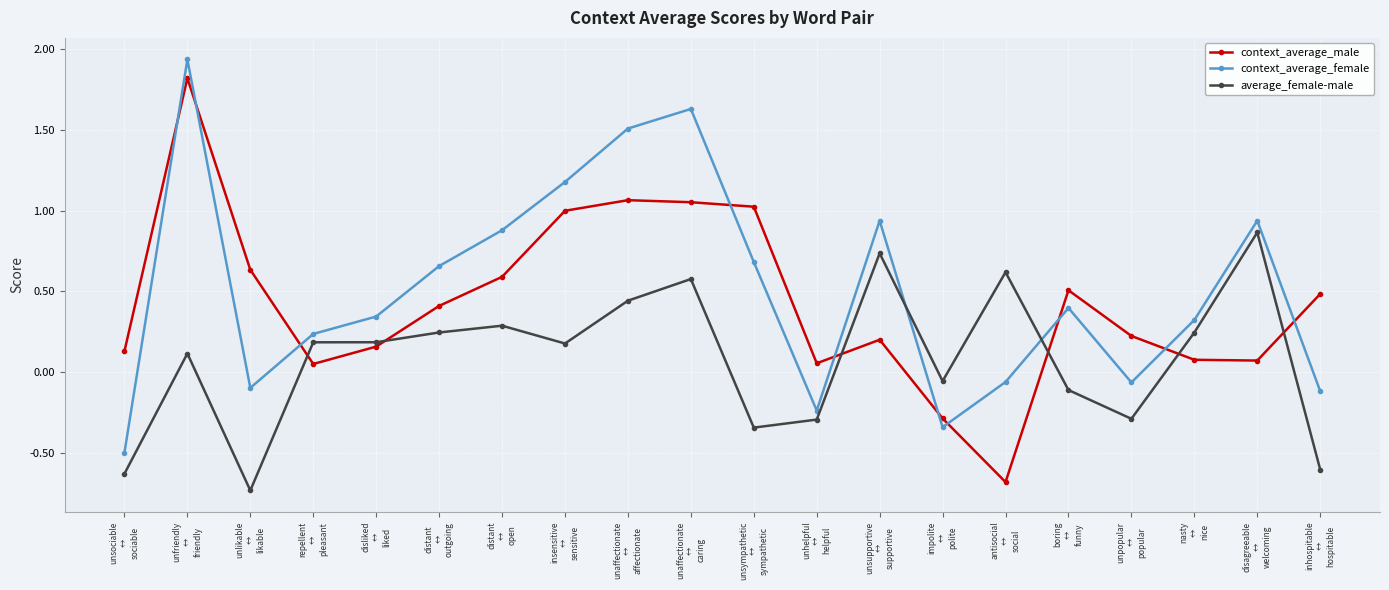

What is the sum of all context_average_male values?

8.6